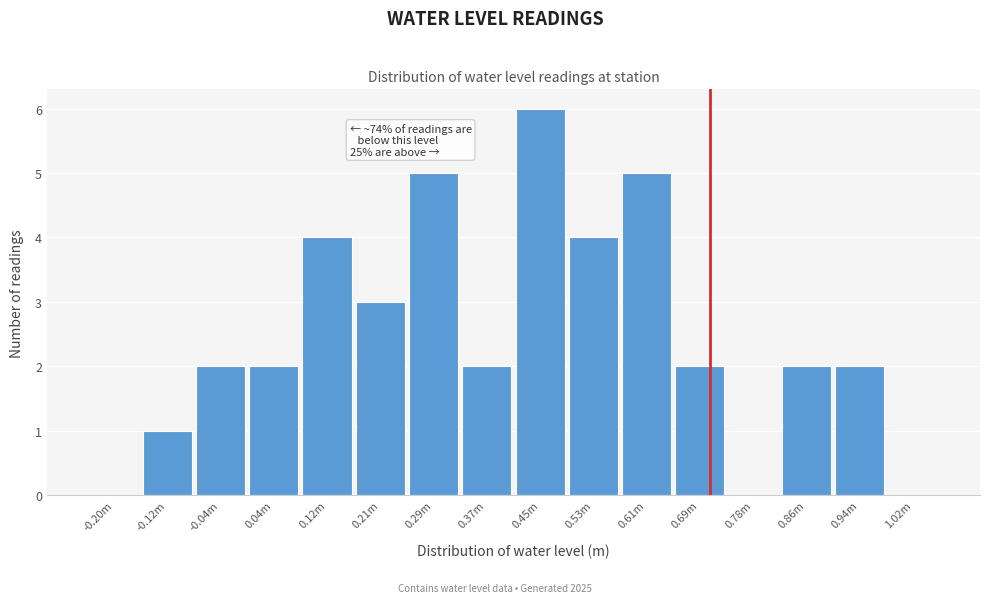

Reading right to left, transcribe all the data shown in this chart.

1.02m=0	0.94m=2	0.86m=2	0.78m=0	0.69m=2	0.61m=5	0.53m=4	0.45m=6	0.37m=2	0.29m=5	0.21m=3	0.12m=4	0.04m=2	-0.04m=2	-0.12m=1	-0.20m=0